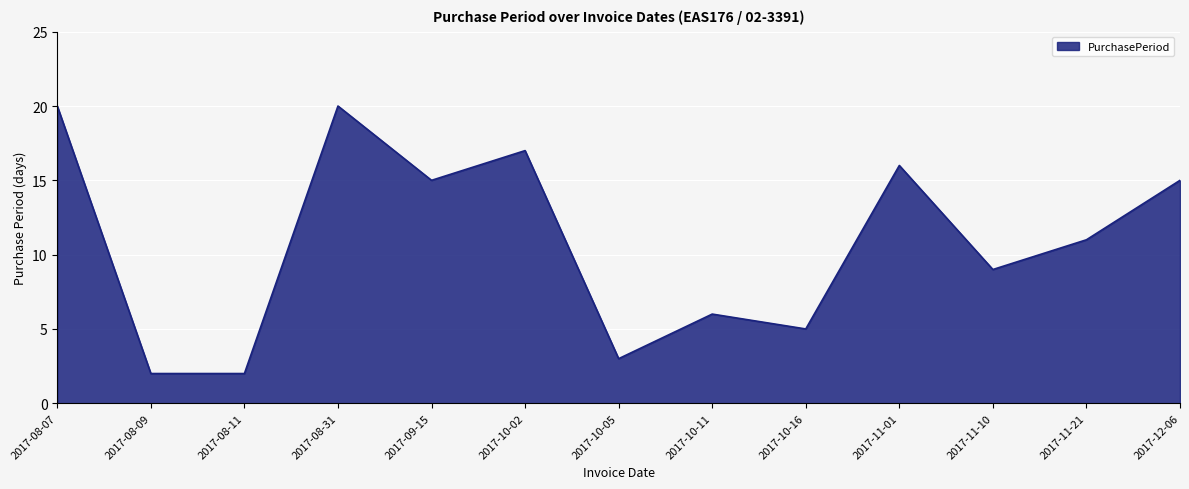

How many series are shown in this chart?

1